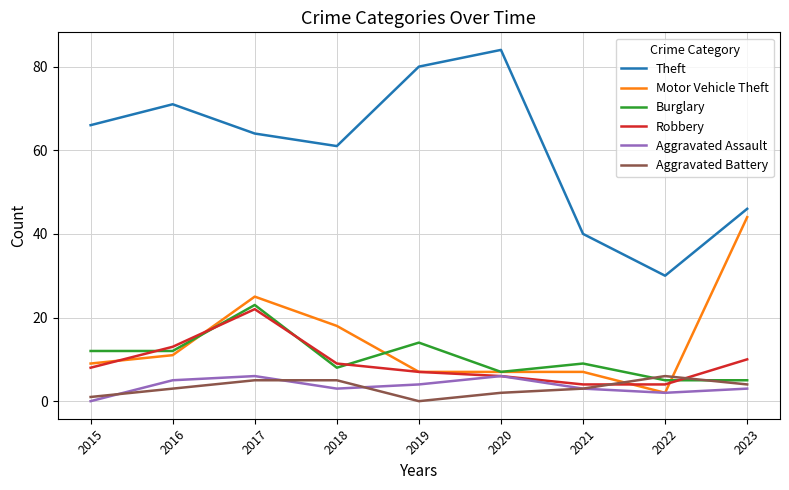

Between 2016 and 2023, which series saw the biggest shift?

Motor Vehicle Theft